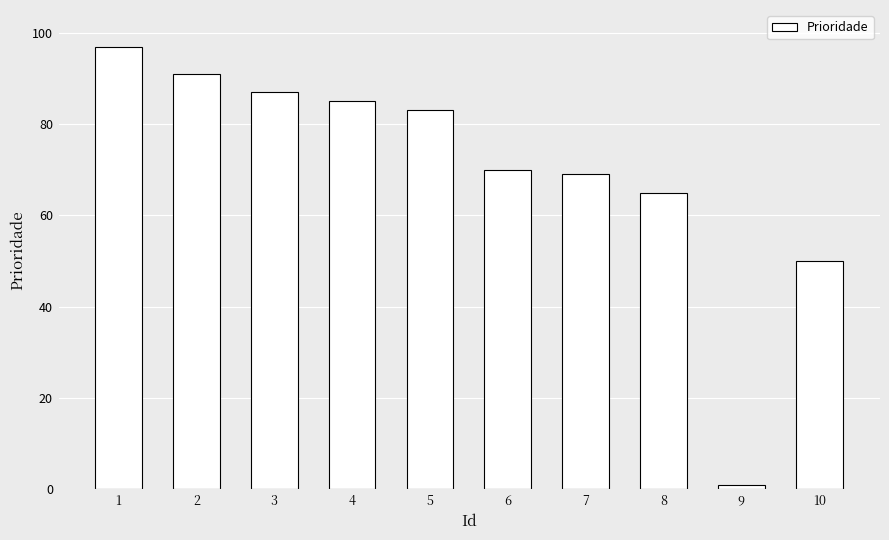

What is the change in value from 5 to 7?

-14